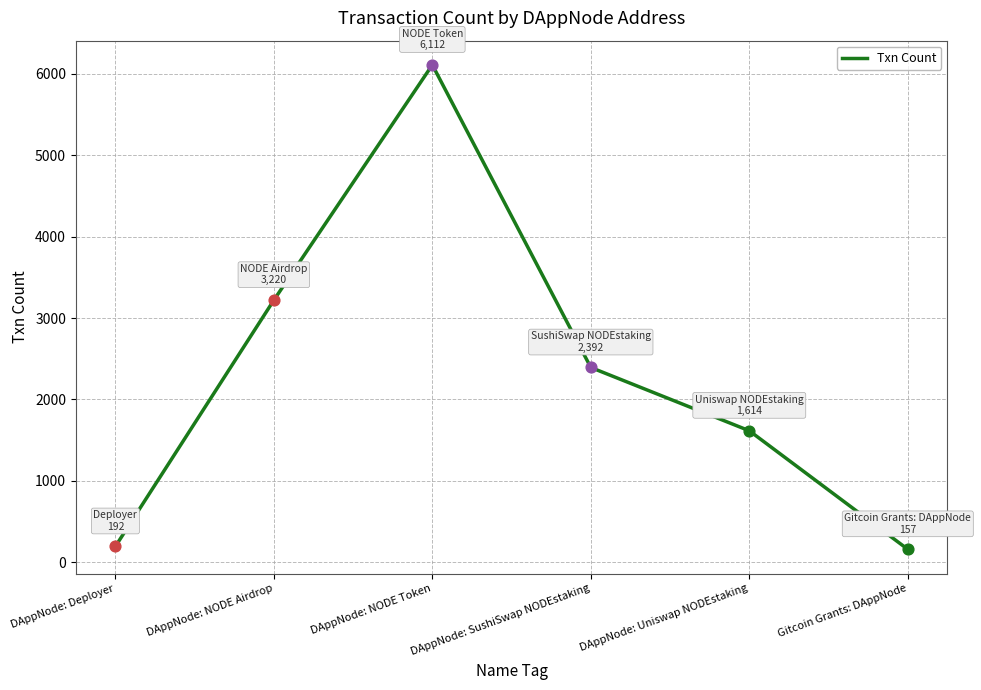

What is the change in value from DAppNode: NODE Airdrop to DAppNode: SushiSwap NODEstaking?

-828